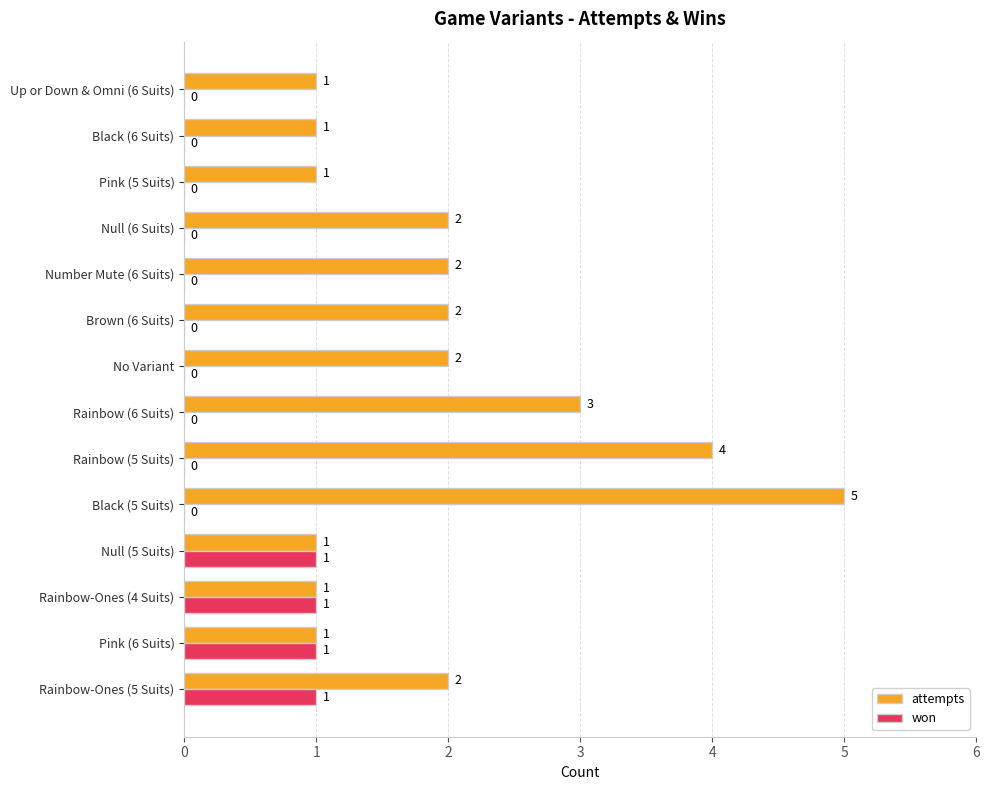

What is the sum of all won values?

4